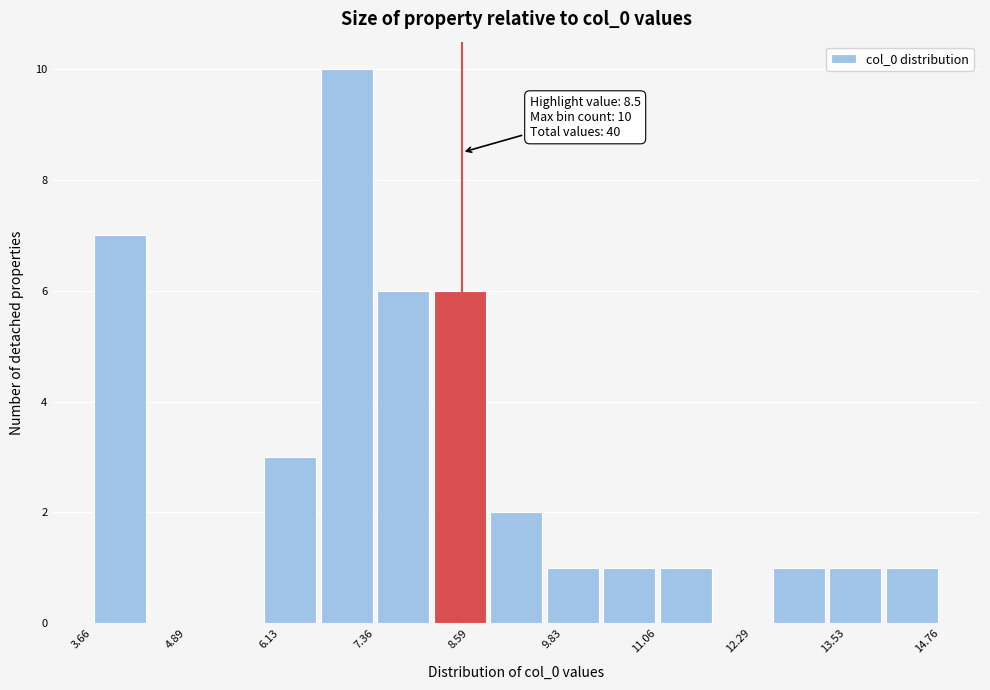

Around what value on the x-axis is the tallest bar? Give the approximate position of its centre, as read against the axis.

7.0